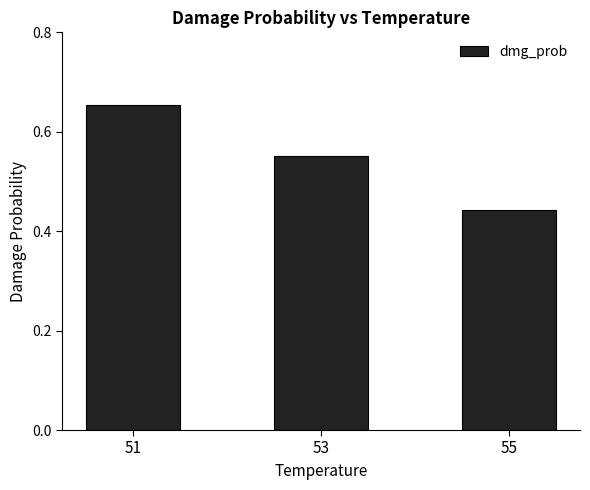

Which category has the lowest value across all series?

55